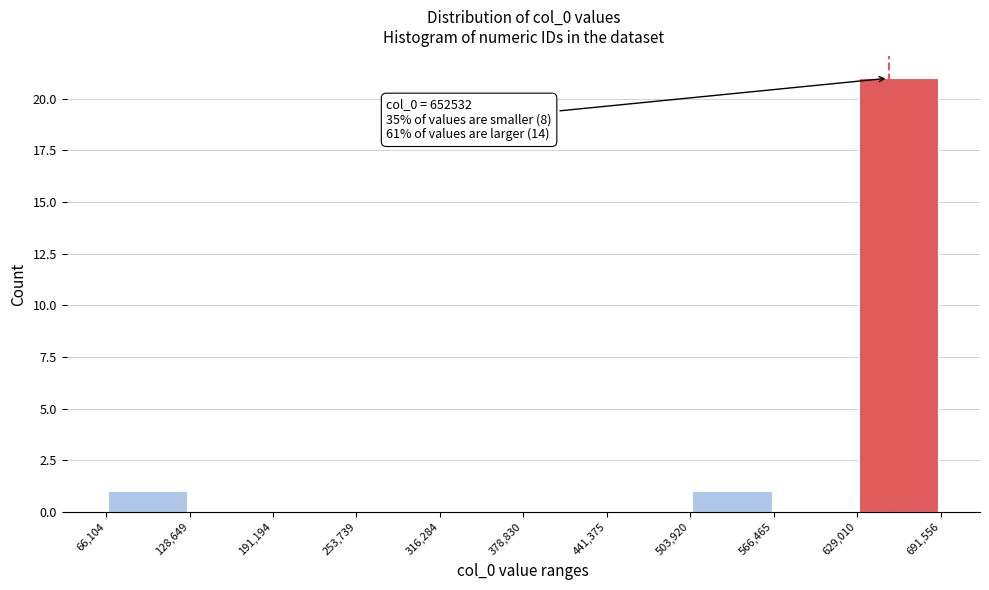

Over which range of the x-axis is the bar tallest?

629,010 to 691,556